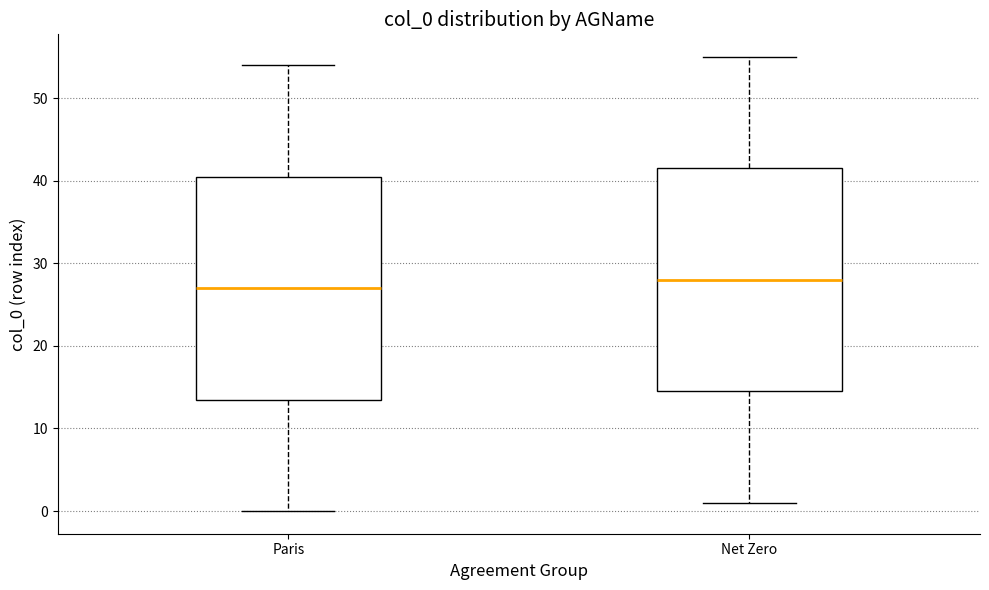

Where is the lower edge of the box for Net Zero on the y-axis? The values are not printed on the chart, so give them approximately, as read against the axis.

15